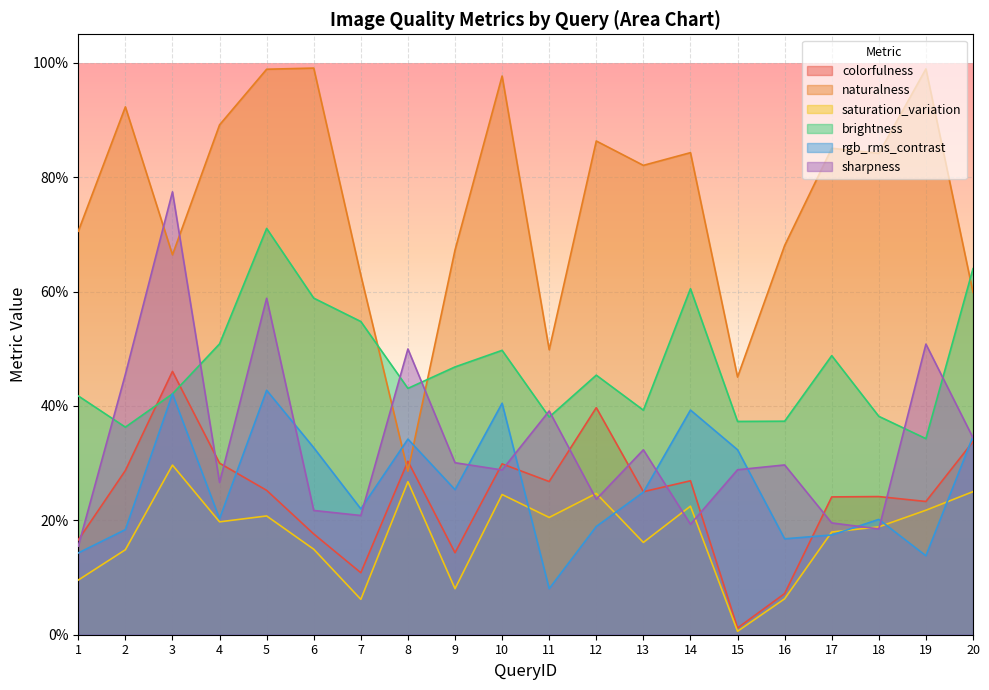

At which category does saturation_variation reach its first local valley?

4